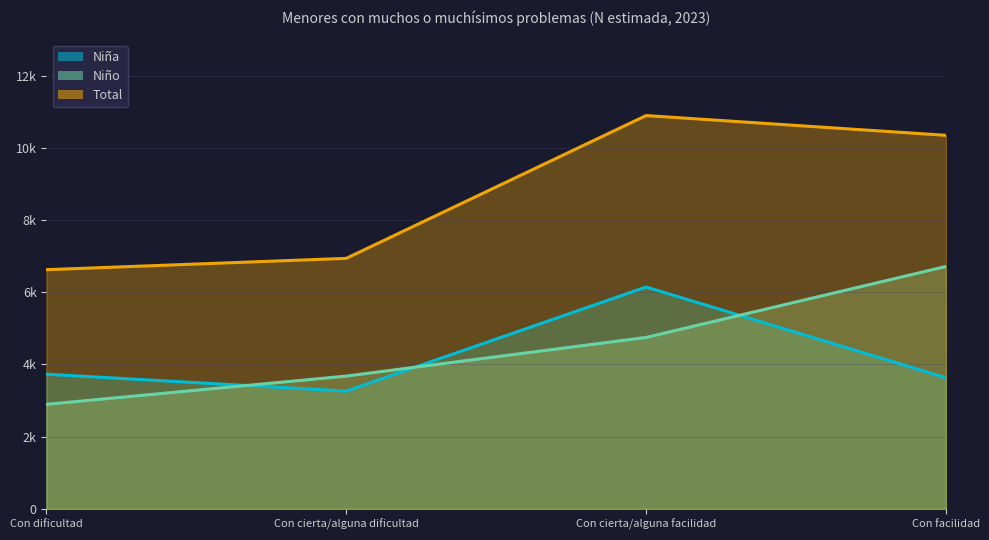

What is the sum of all Total values?

34795